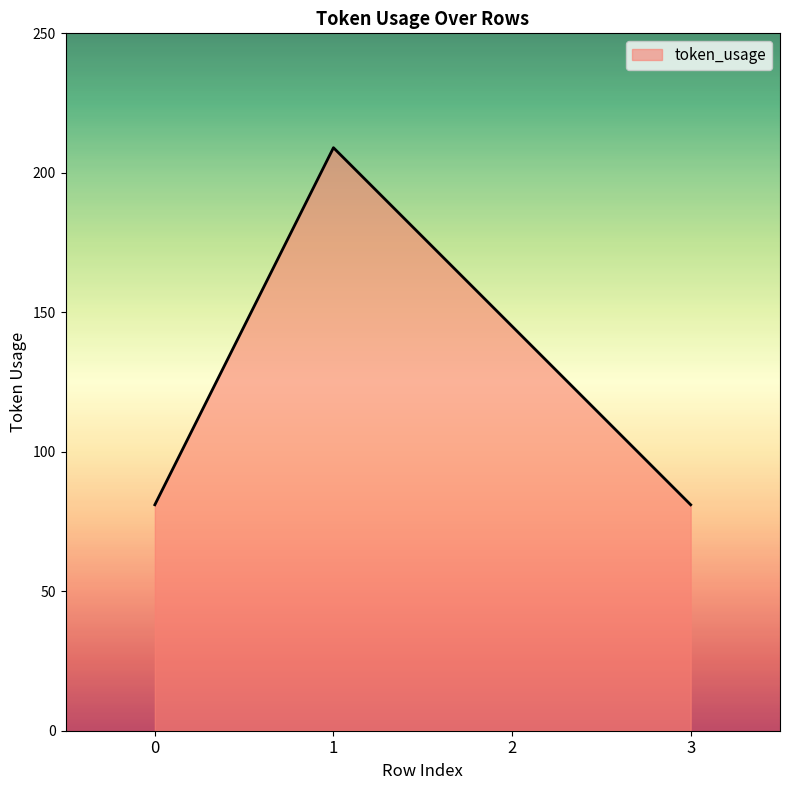

True or false: the data shows 209 at 1.

True